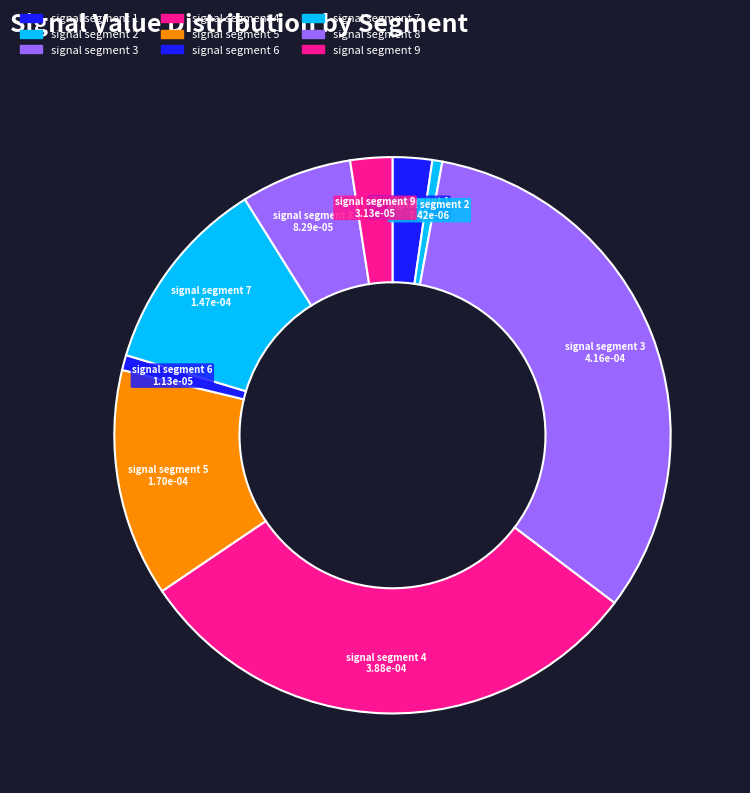

To the nearest percent, what is the difference between the signal segment 3 and signal segment 6 slice percentages?

32%